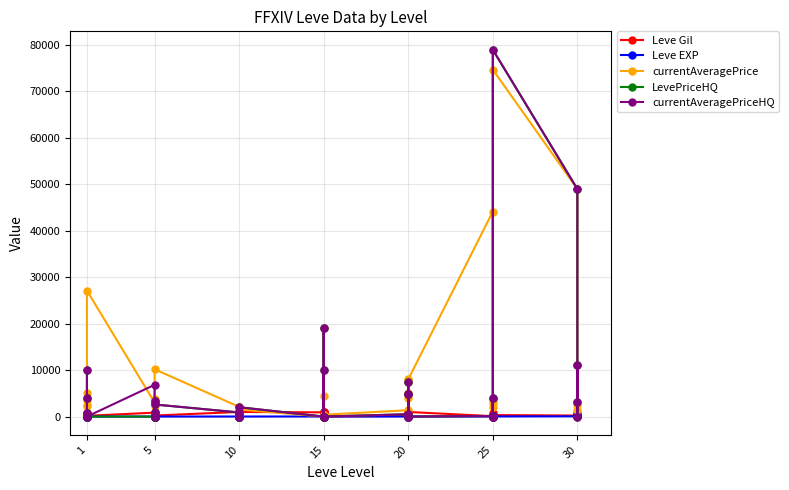

In LevePriceHQ, how many points are higher than both neighbors (excluding endpoints)?

12